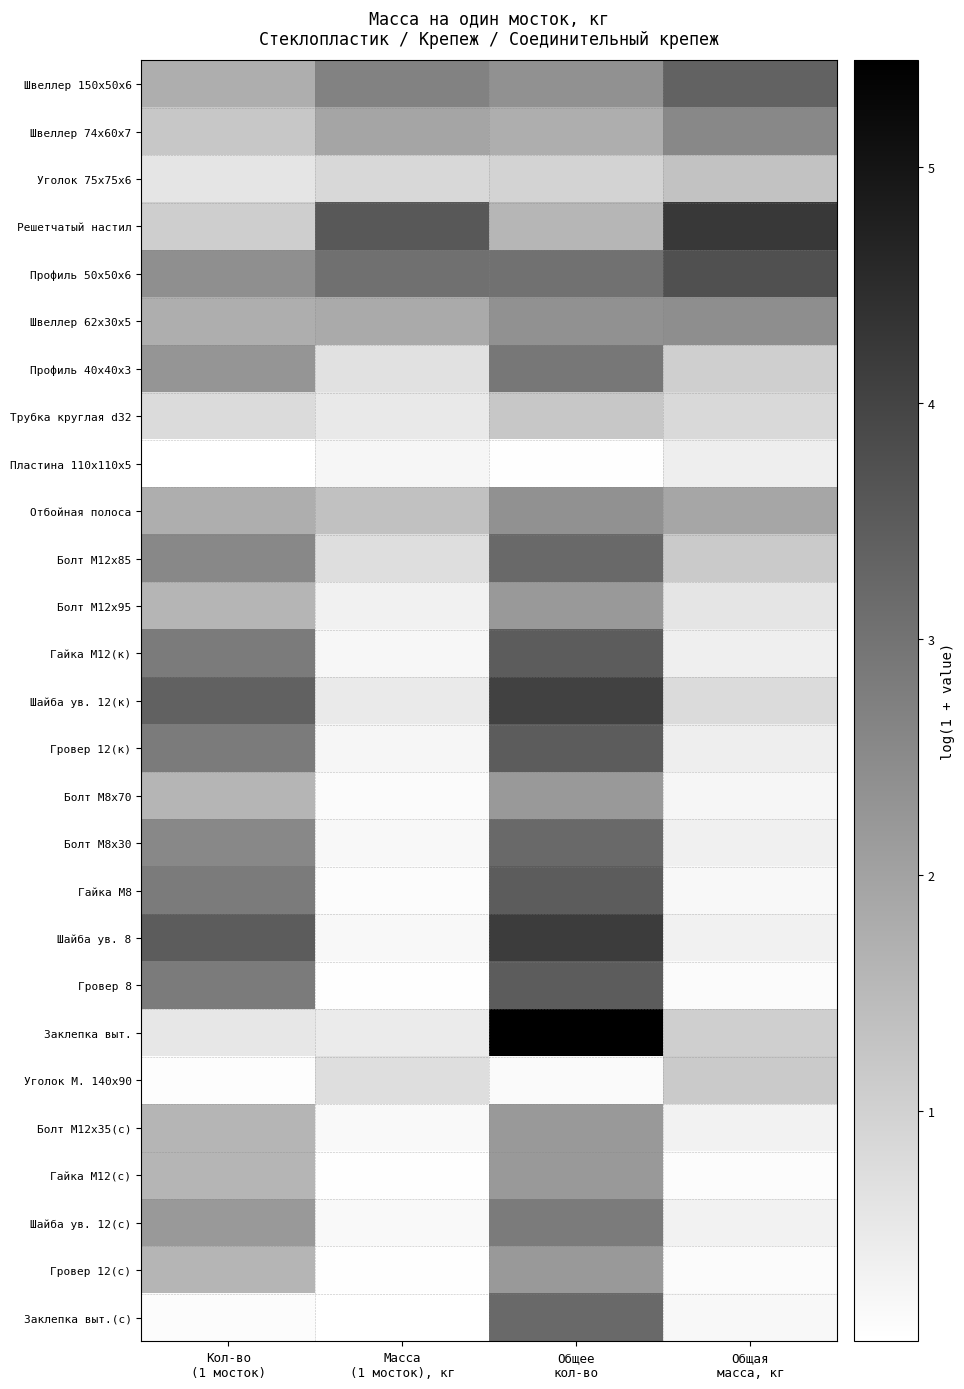

How many categories are shown in the chart?

4